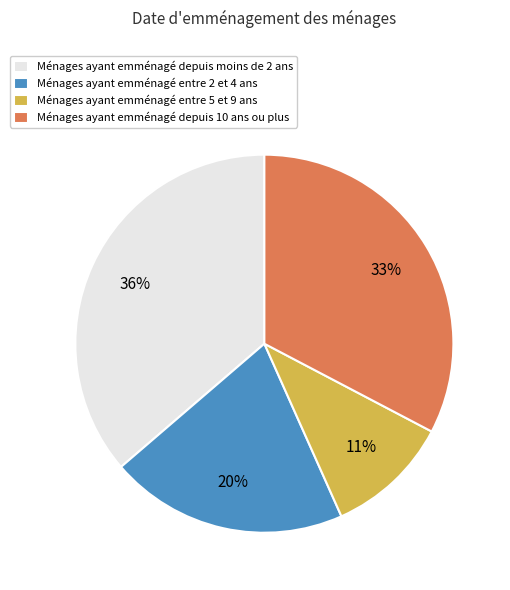

Do Ménages ayant emménagé depuis 10 ans ou plus and Ménages ayant emménagé depuis moins de 2 ans together represent more than half of the pie?

Yes